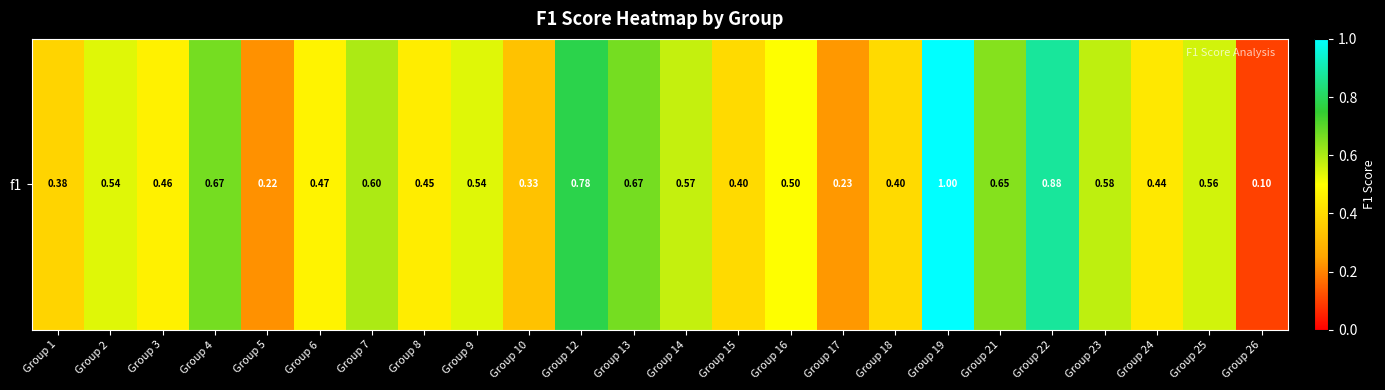

How many data points does each series have?

24